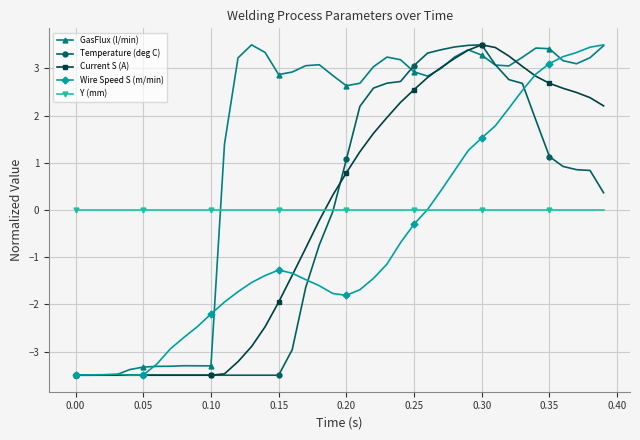

What is the greatest value displayed?

3.5